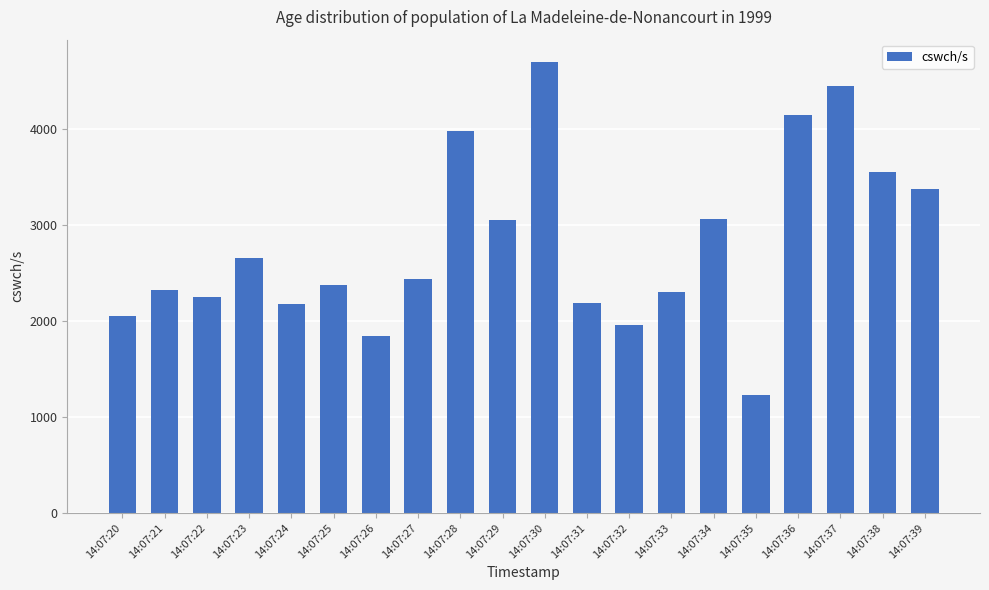

What is the minimum value shown in the chart?

1231